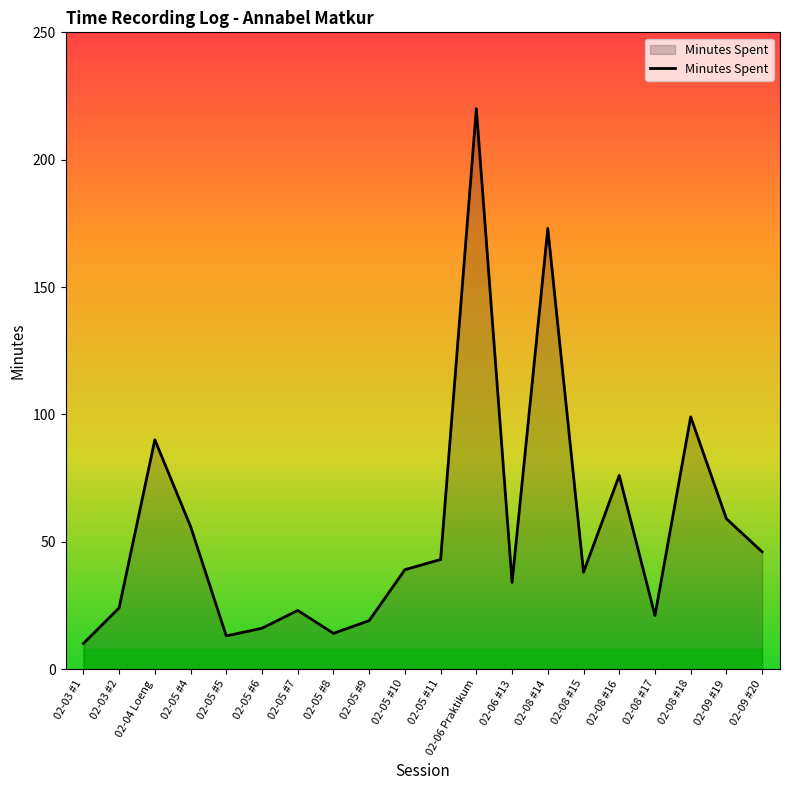

Count the number of data series in this chart.

1